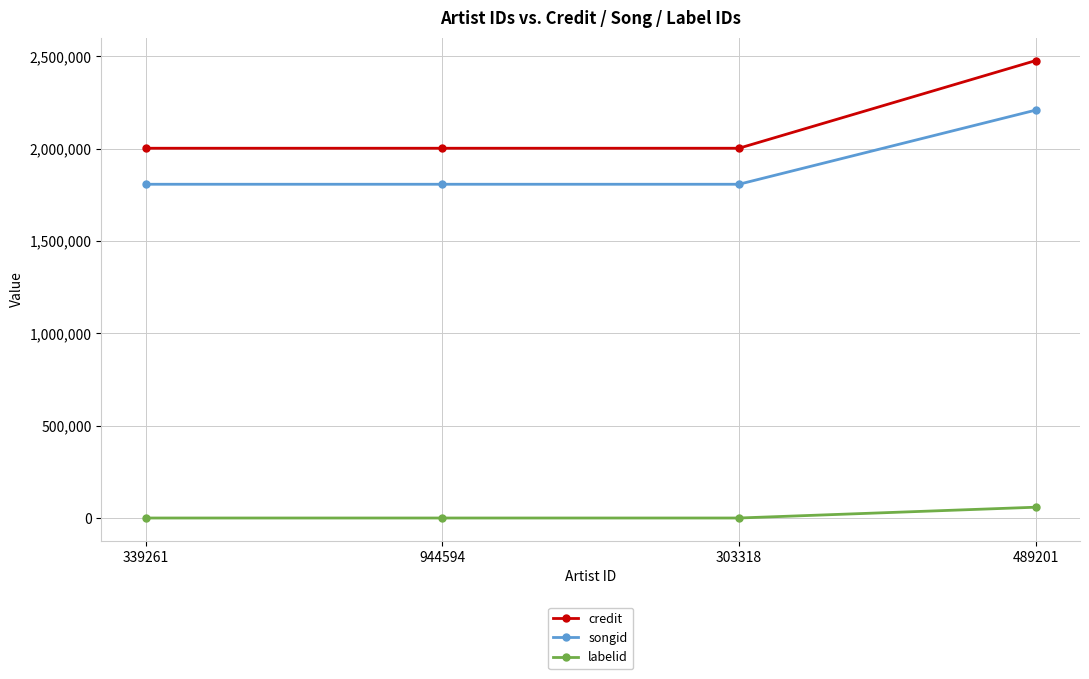

At how many categories does at least one series exceed 1281669?

4